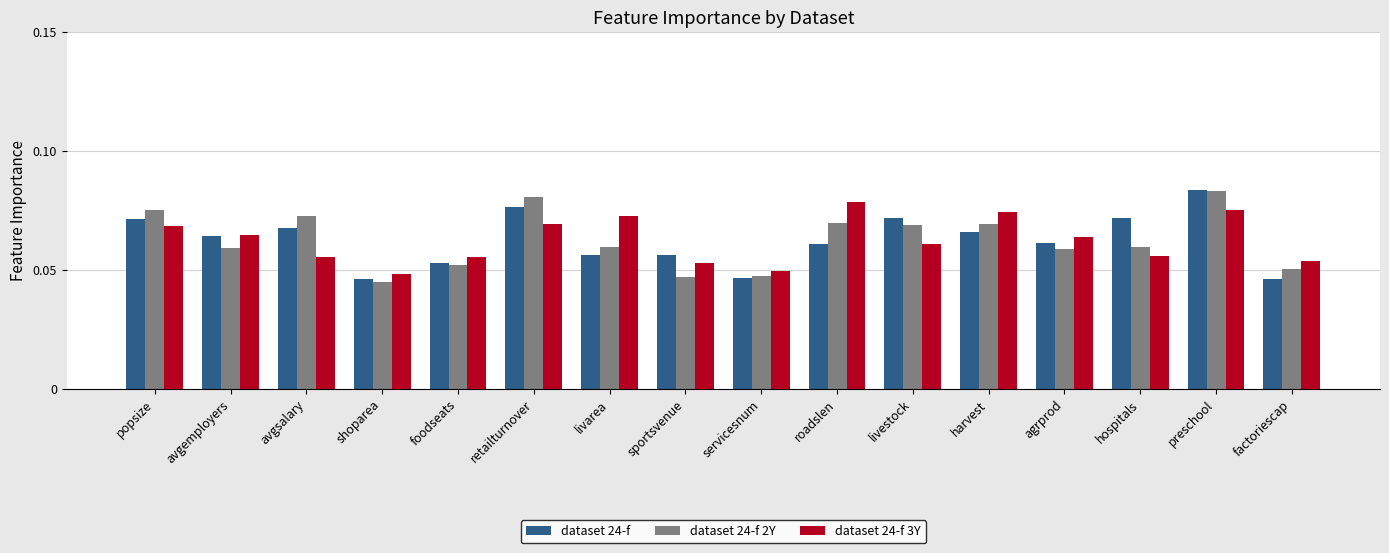

What position from the left is foodseats?

5